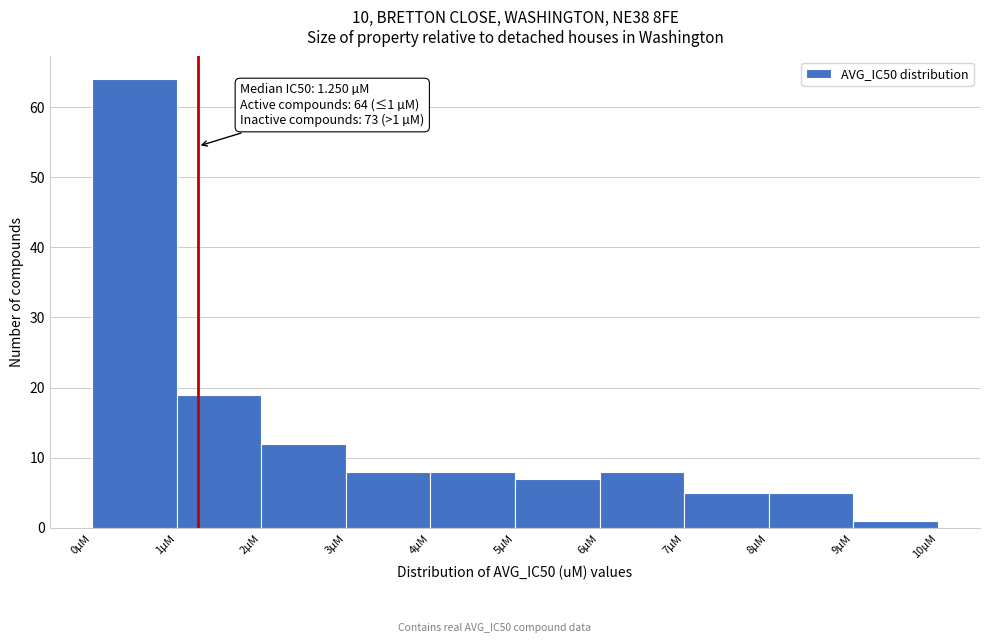

Over which range of the x-axis is the bar tallest?

0 to 1